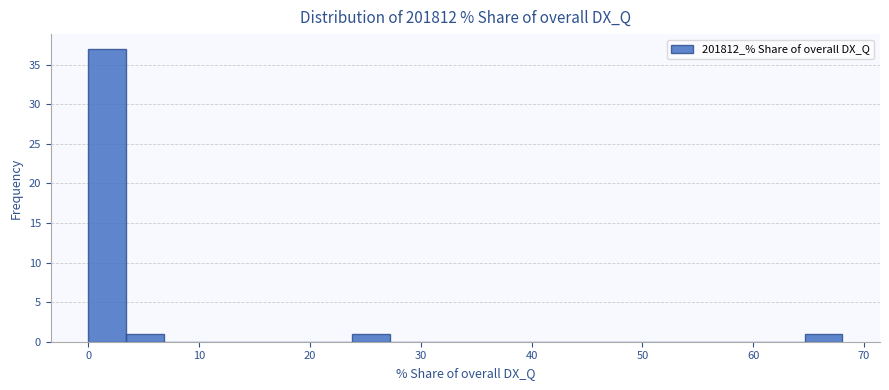

Around what value on the x-axis is the tallest bar? Give the approximate position of its centre, as read against the axis.

2